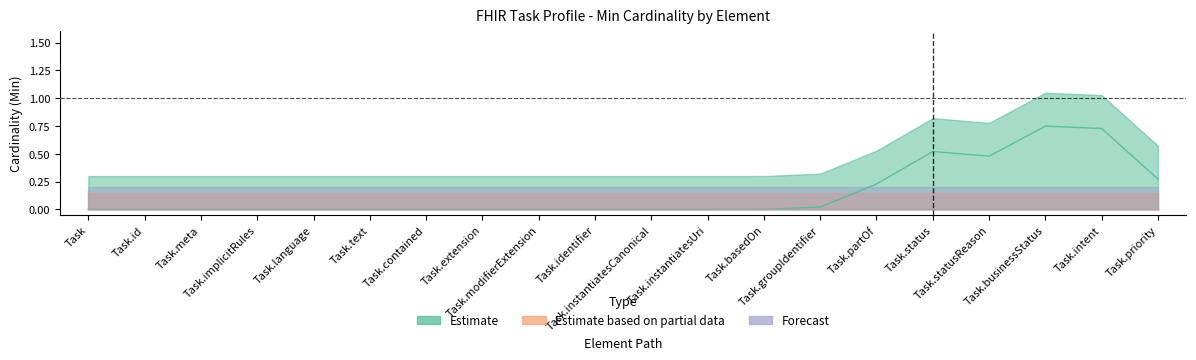

Which series changed the most between Task.instantiatesCanonical and Task.businessStatus?

Estimate